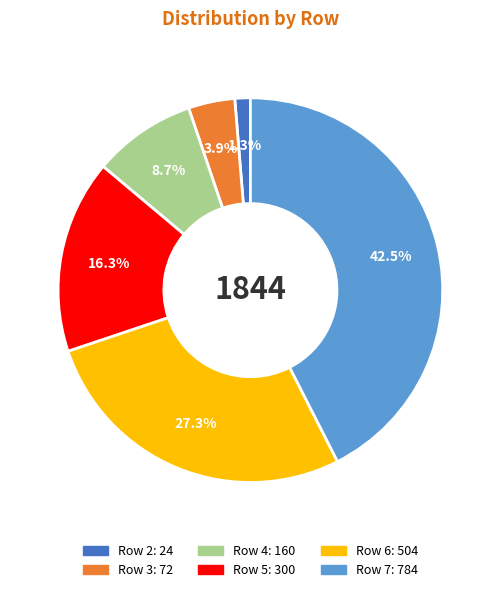

Does any single category account for the majority?

No